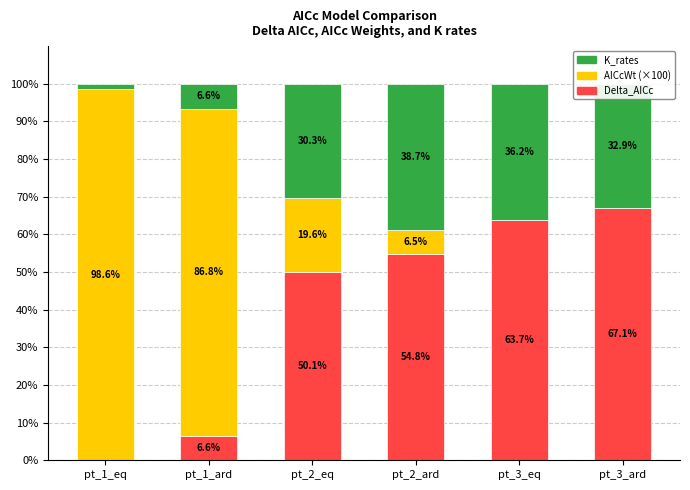

At which label does Delta_AICc reach its peak?

pt_3_ard